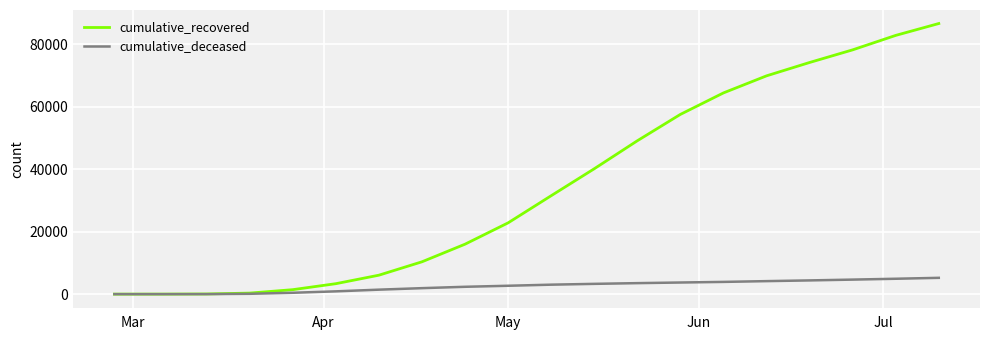

Which series has the widest spread of values?

cumulative_recovered